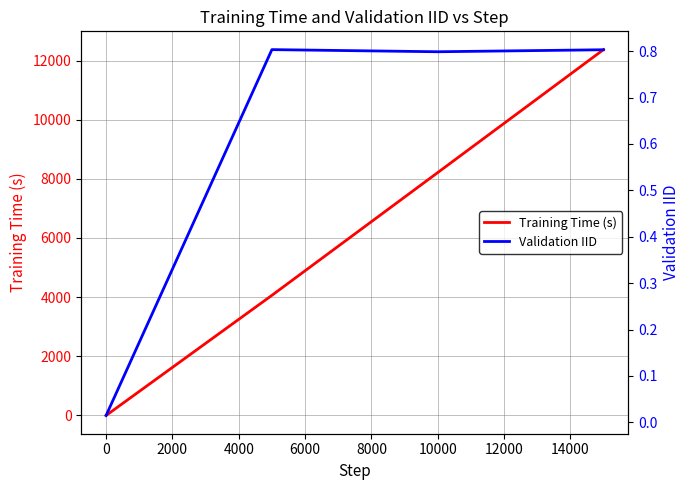

True or false: Training Time (s) has a value of 4199 at 10000.

False